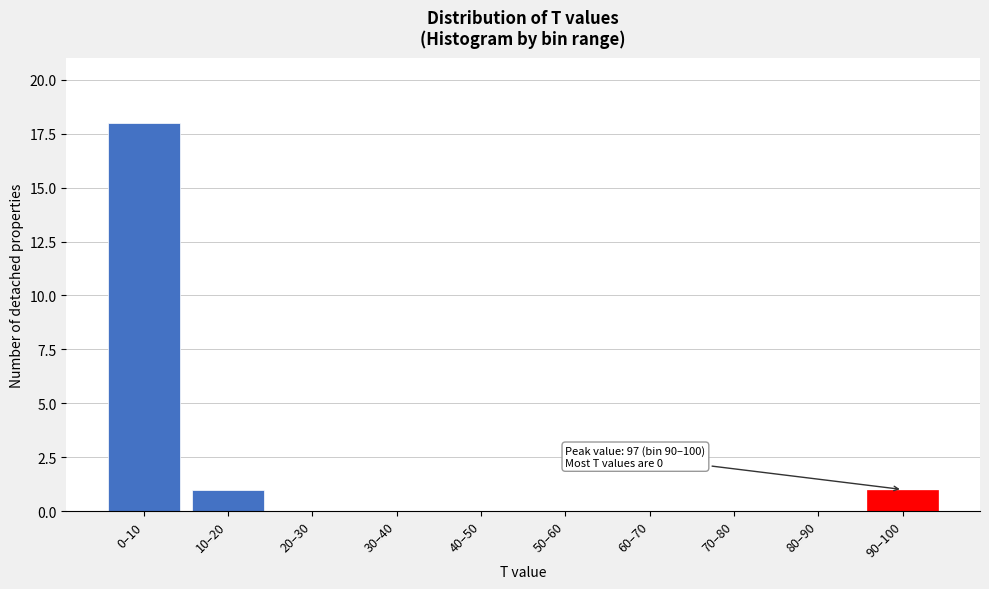

Reading left to right, what are all the values shown in this chart?

0–10=18	10–20=1	20–30=0	30–40=0	40–50=0	50–60=0	60–70=0	70–80=0	80–90=0	90–100=1